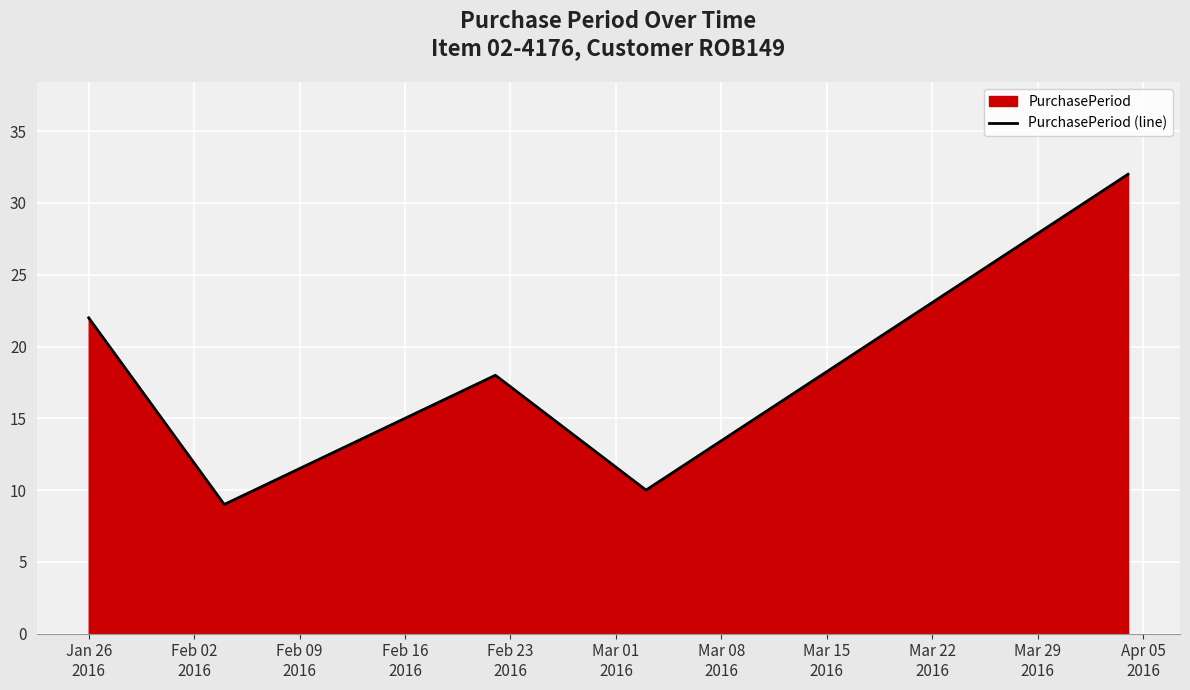

What is the sum of all values?

91